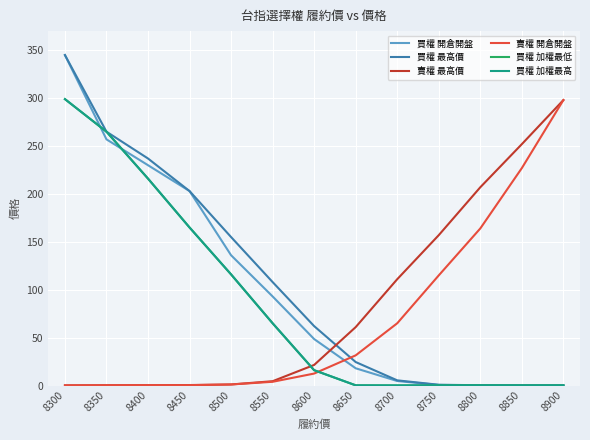

Does the chart have visible grid lines?

Yes